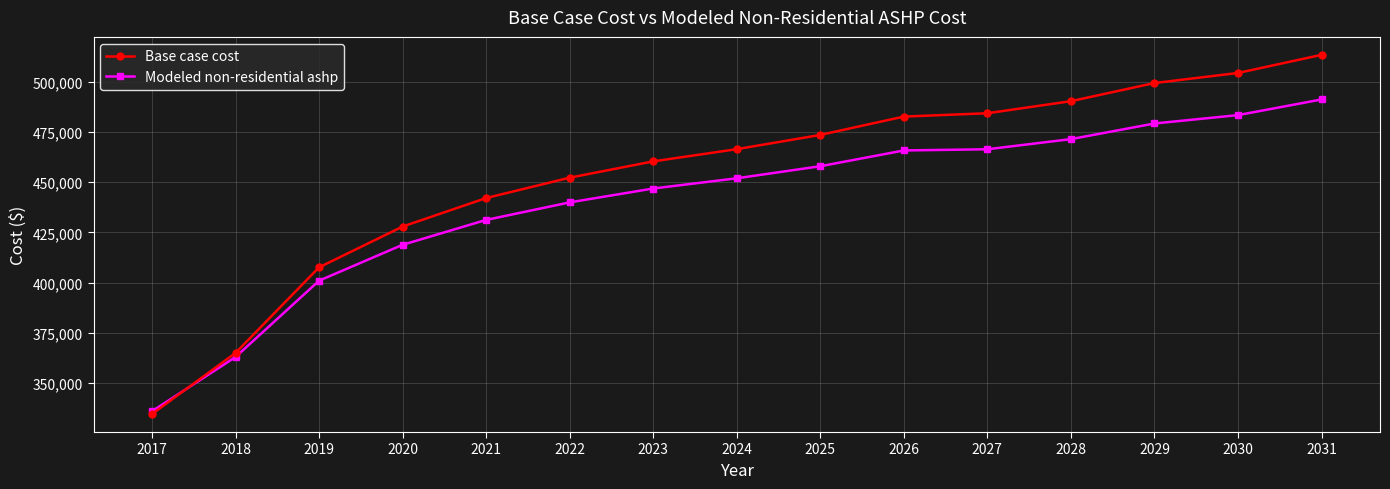

Which label corresponds to the smallest value in the chart?

2017